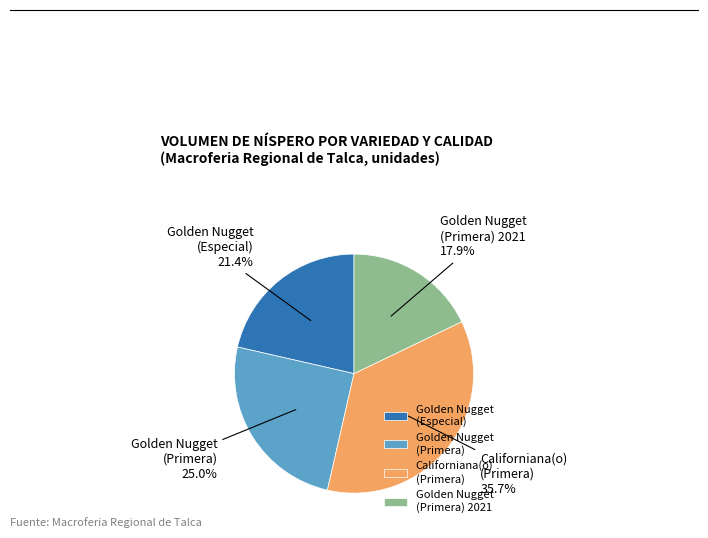

To the nearest percent, what is the difference between the Californiana(o) (Primera) and Golden Nugget (Primera) slice percentages?

11%